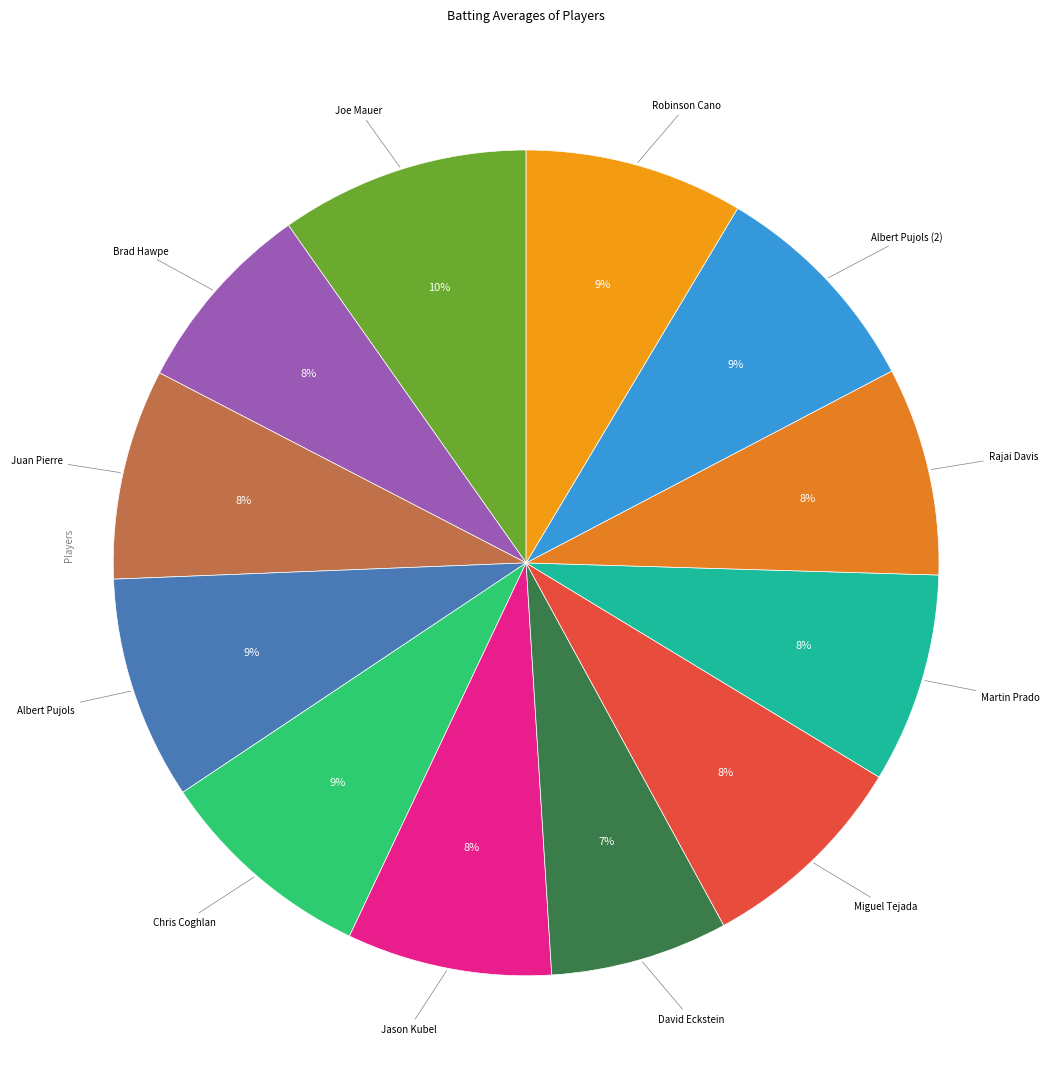

The Albert Pujols (2) slice represents 1% of the pie. True or false?

False